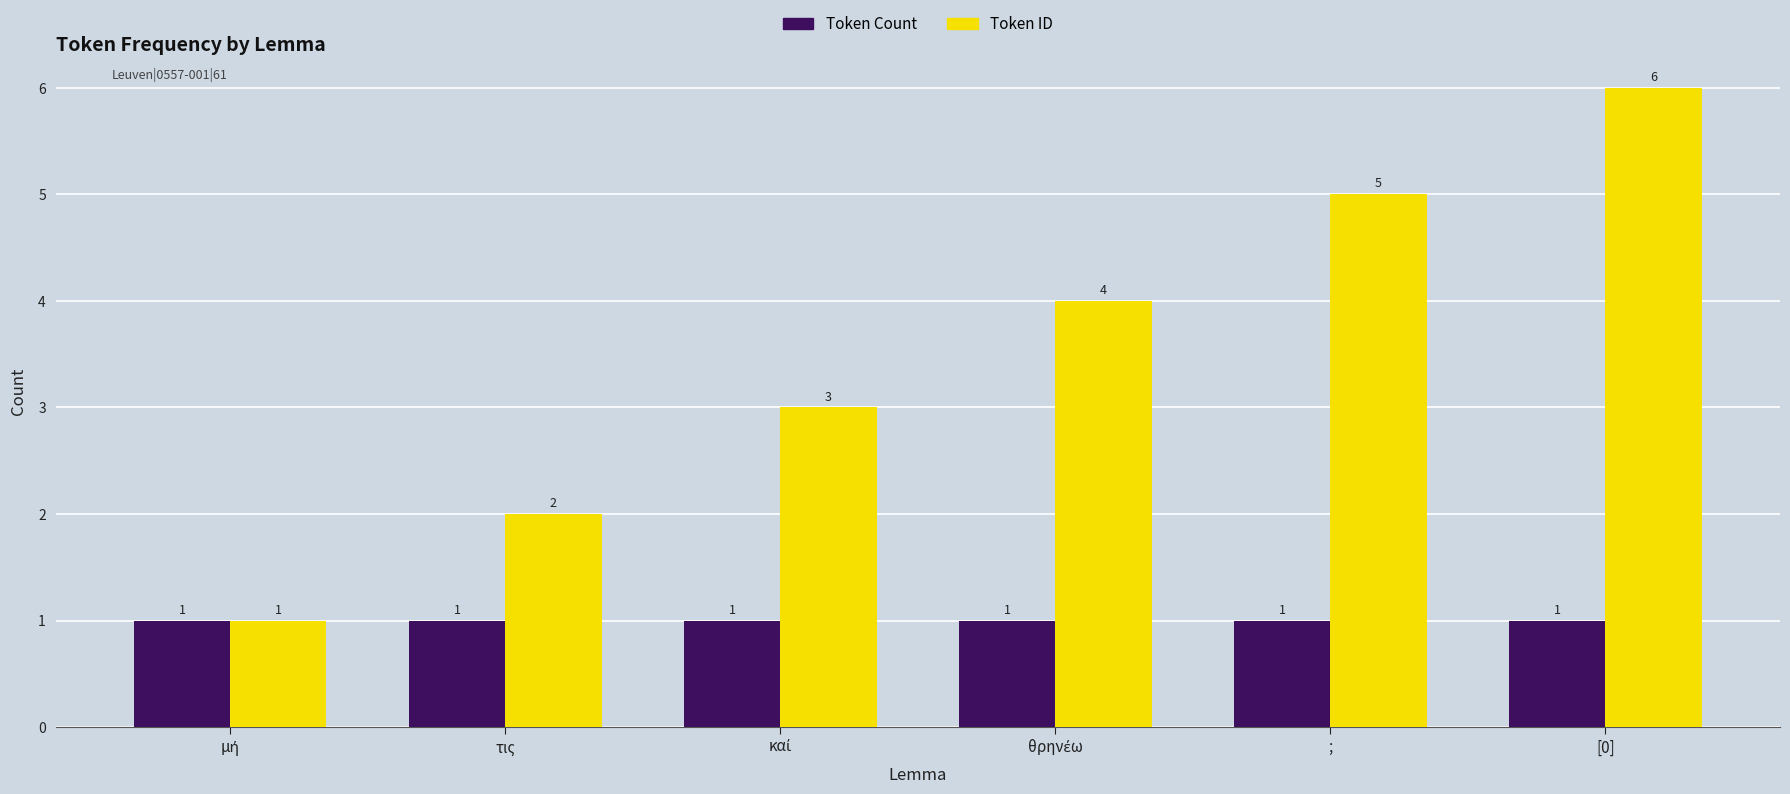

What is the value of the Token ID bar at the 6th from the left?

6